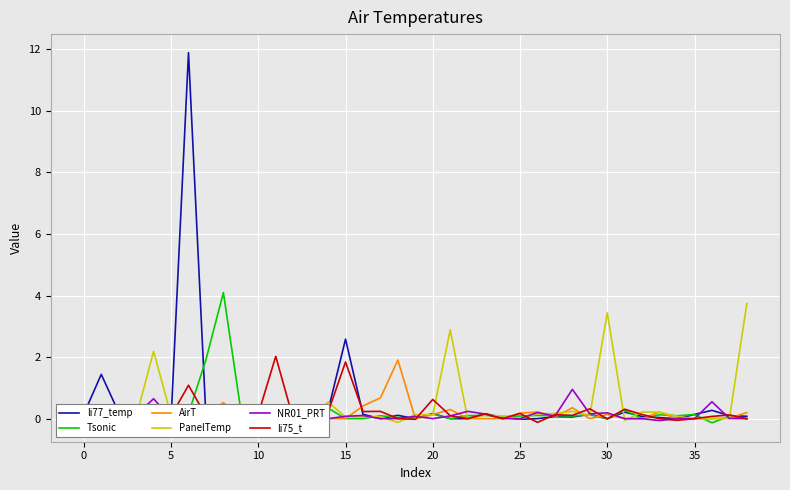

True or false: Tsonic and PanelTemp cross at least once.

True